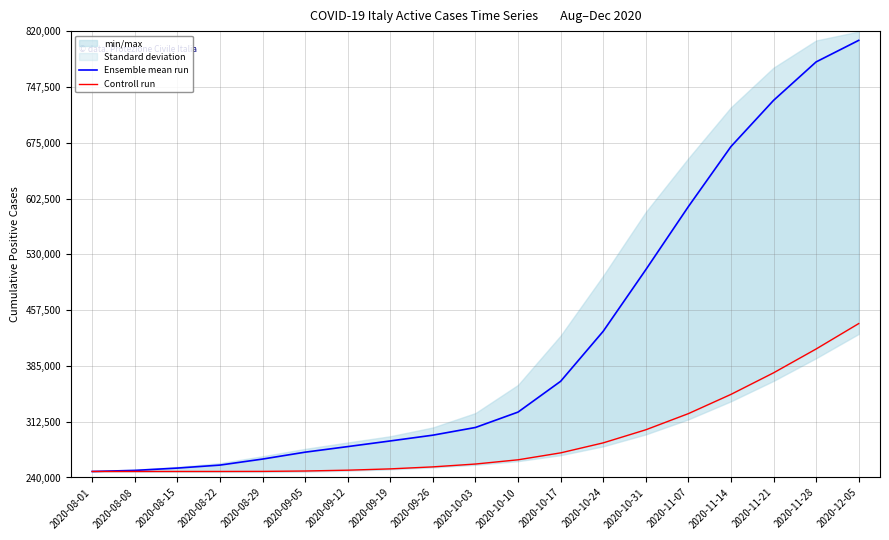

True or false: Controll run and Ensemble mean run intersect in this chart.

False